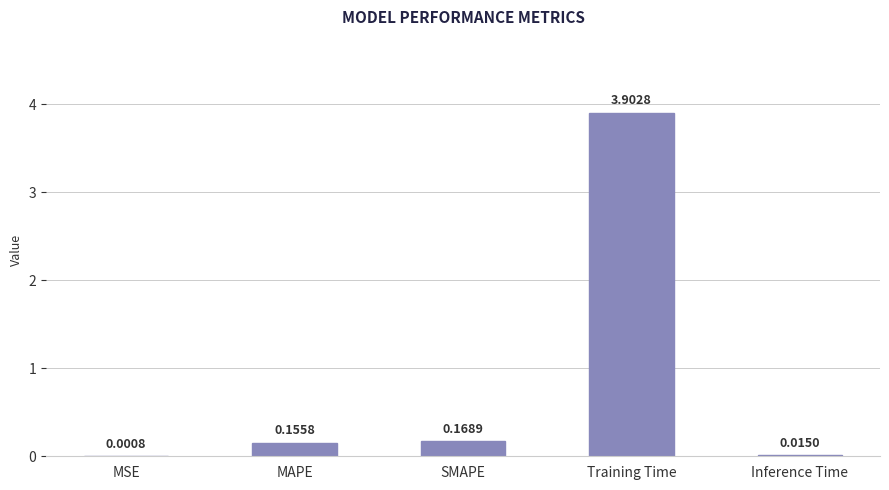

Where is the data nearest to the value 1?

SMAPE